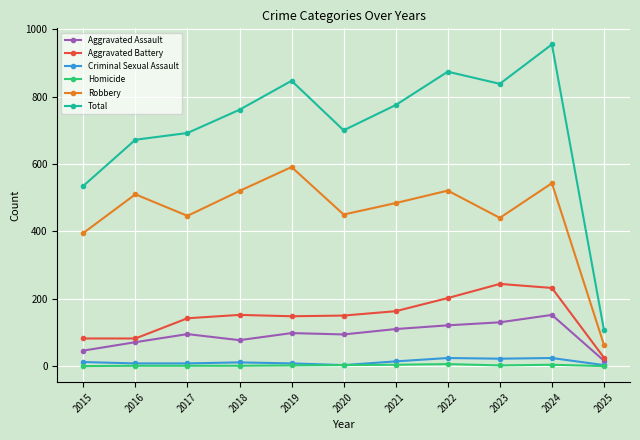

How many interior local valleys does the Total series have?

2